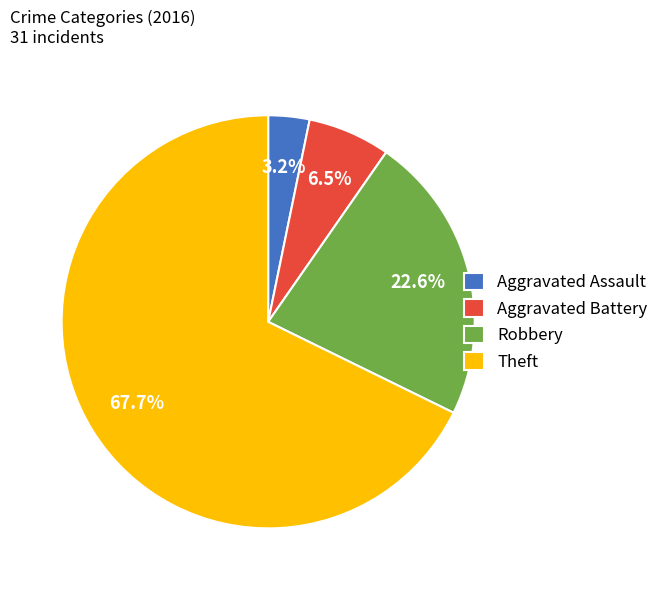

Which category has the biggest portion of the pie?

Theft